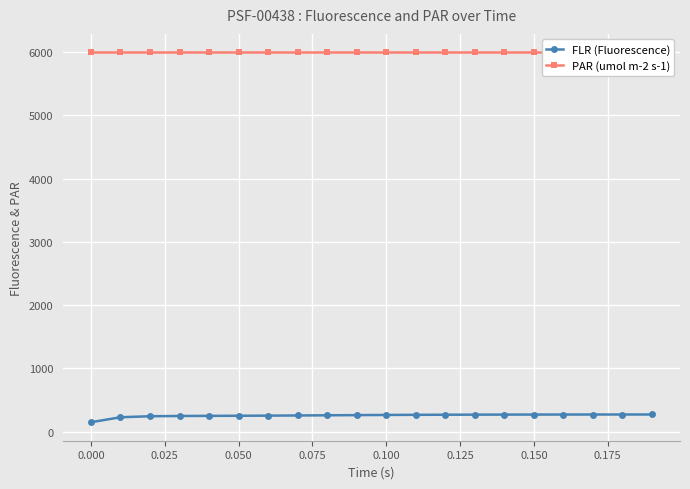

True or false: PAR (umol m-2 s-1) and FLR (Fluorescence) intersect in this chart.

False